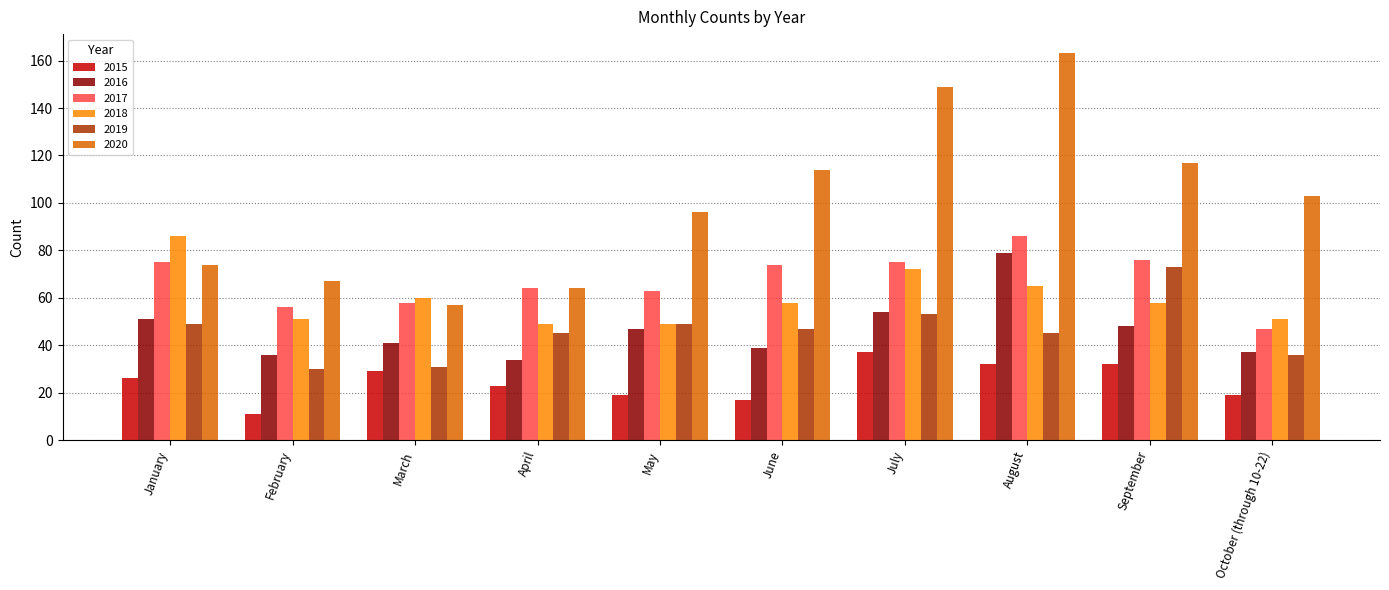

Which label corresponds to the largest value in the chart?

August